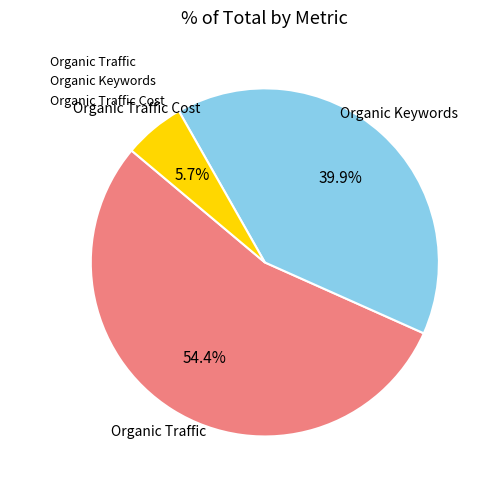

What percentage is the Organic Traffic slice, to the nearest percent?

54%